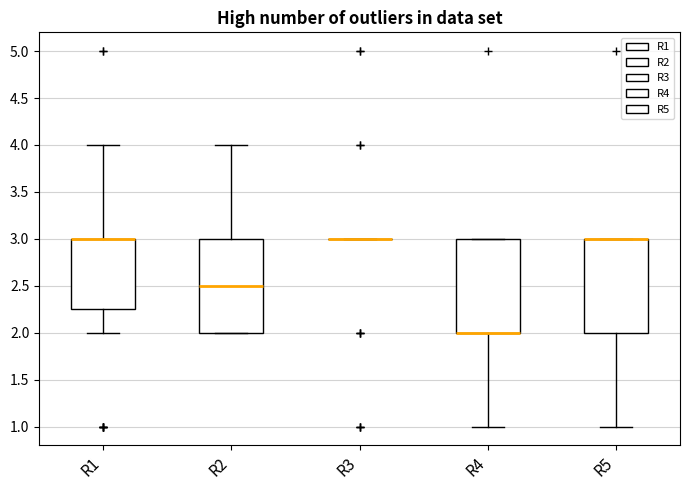

Where is the lower edge of the box for R2 on the y-axis? The values are not printed on the chart, so give them approximately, as read against the axis.

2.00